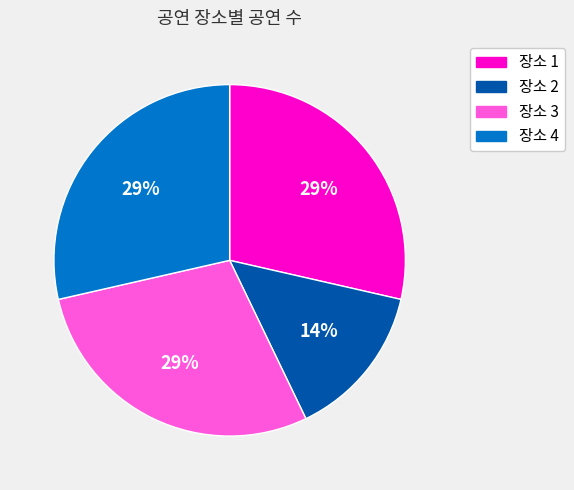

To the nearest percent, what is the average slice percentage?

25%